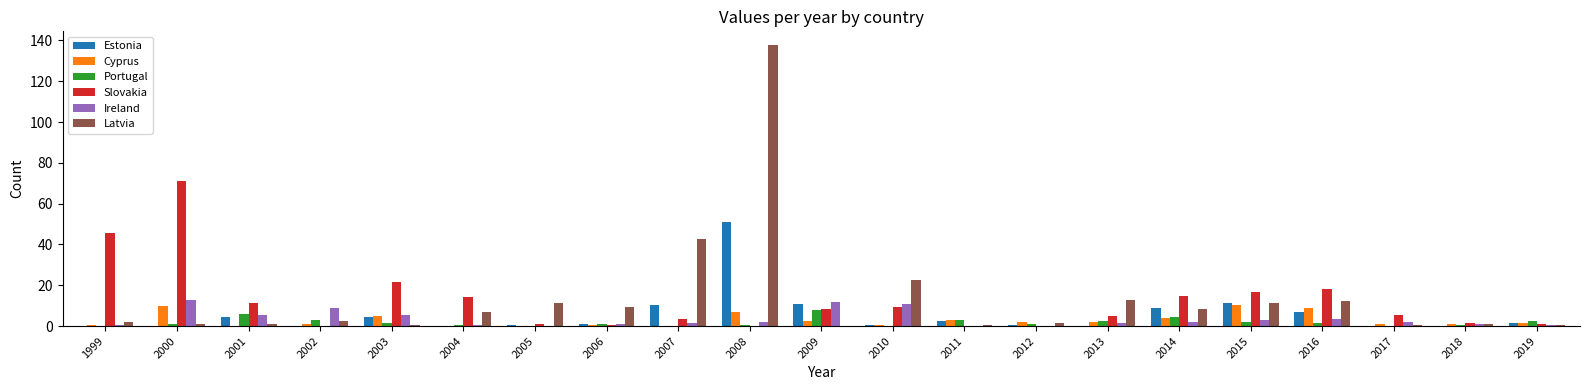

Count the number of categories in the chart.

21